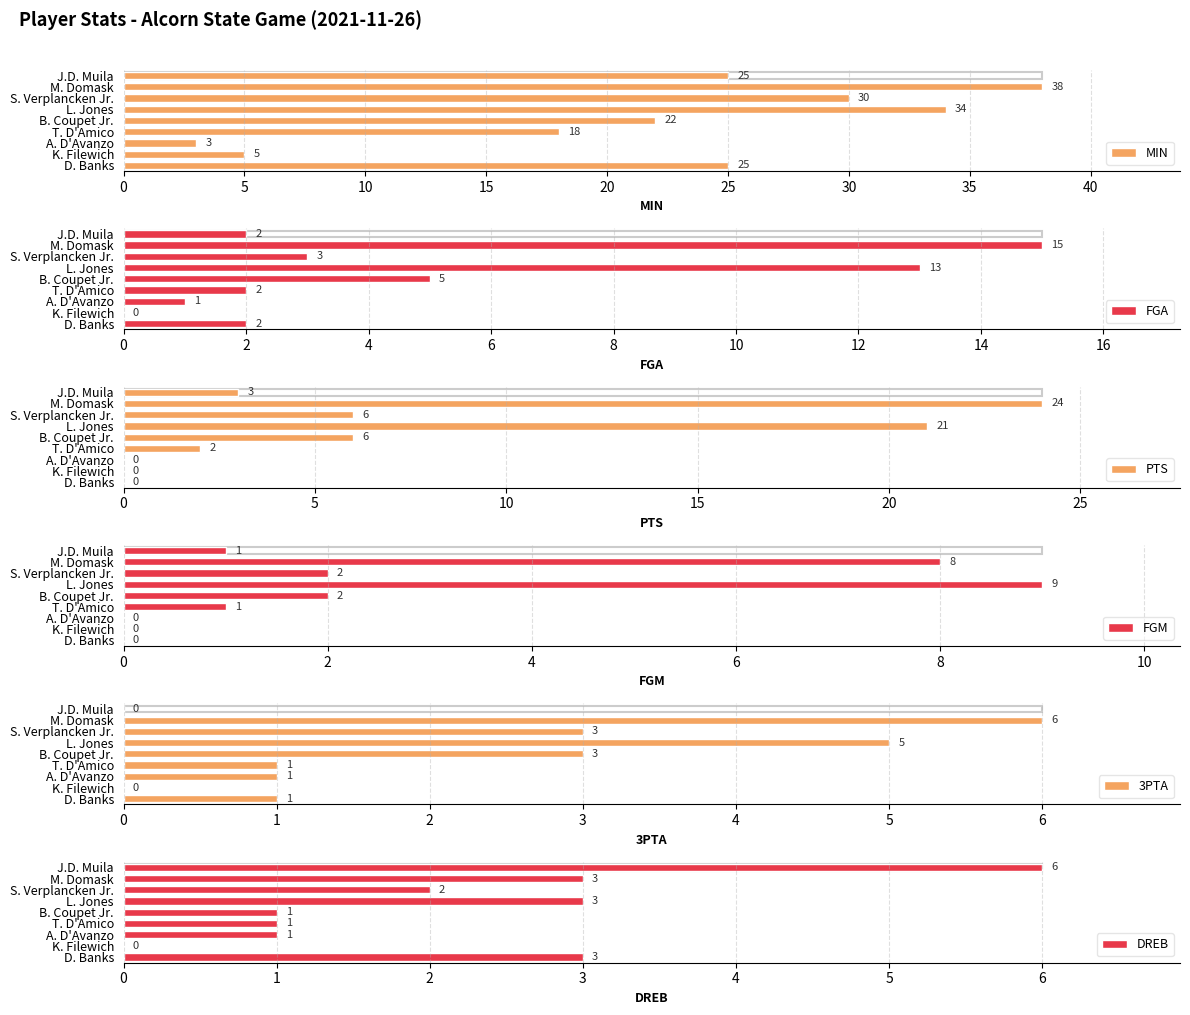

How many groups of bars are there?

9